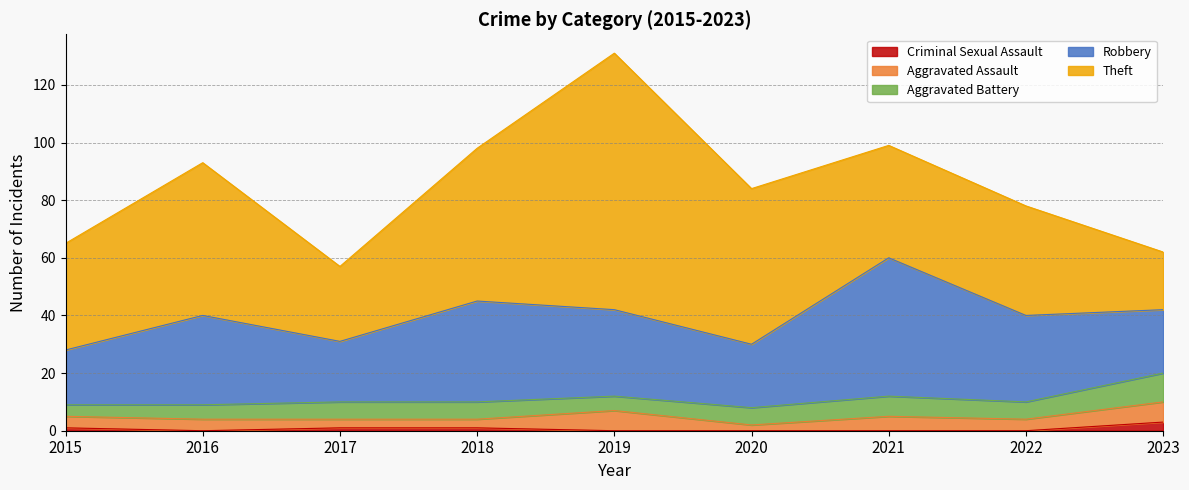

Which series changed the most between 2015 and 2018?

Robbery